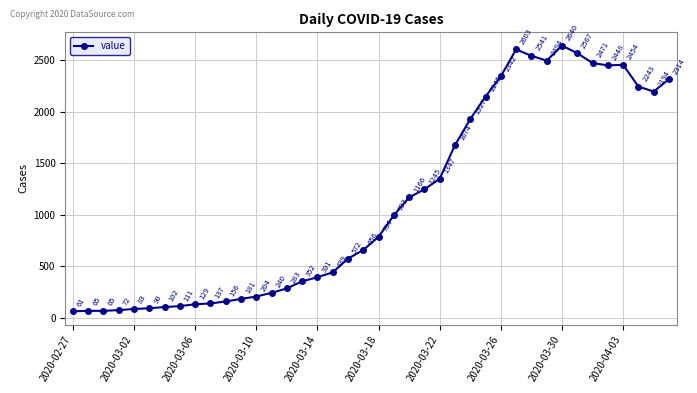

What is the value of the 11th point from the left?

156